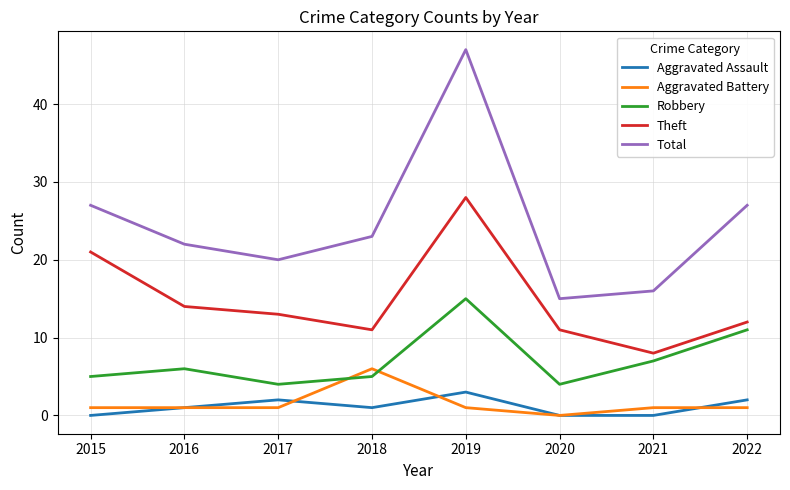

Rank the series by their maximum value, from lowest to highest.

Aggravated Assault, Aggravated Battery, Robbery, Theft, Total